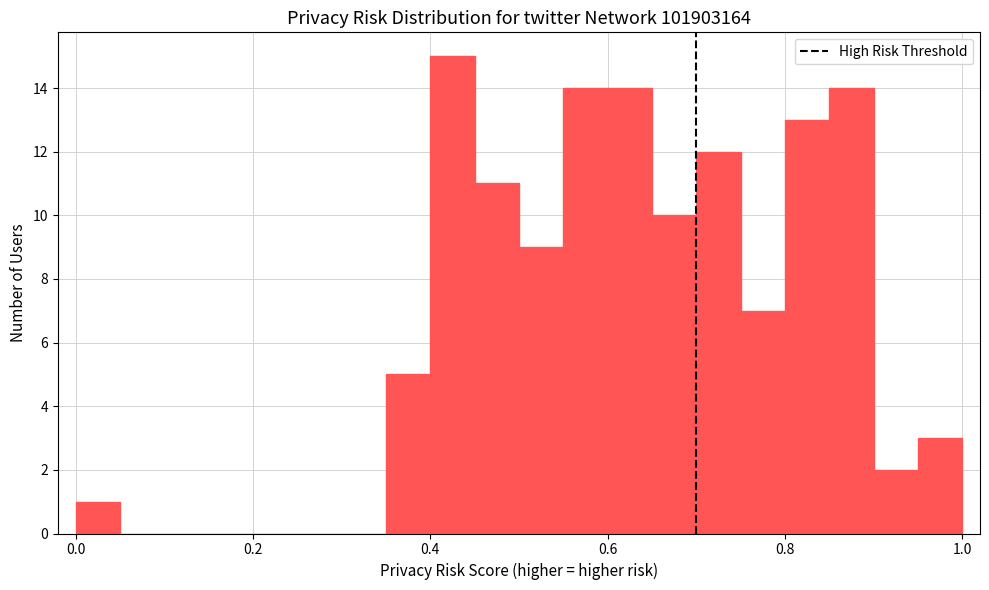

Around what value on the x-axis is the tallest bar? Give the approximate position of its centre, as read against the axis.

0.42